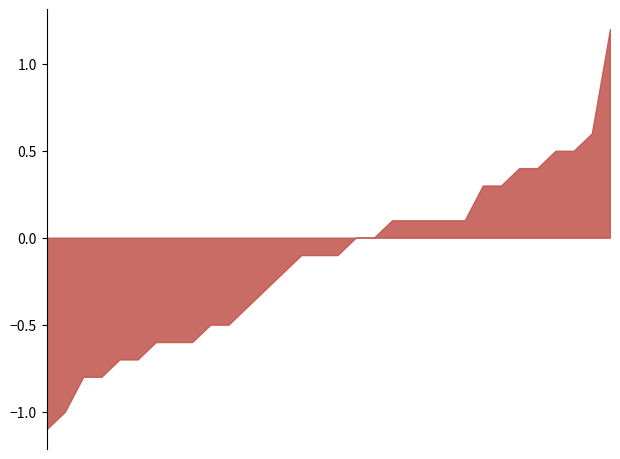

What is the difference between the maximum and minimum values?

2.3